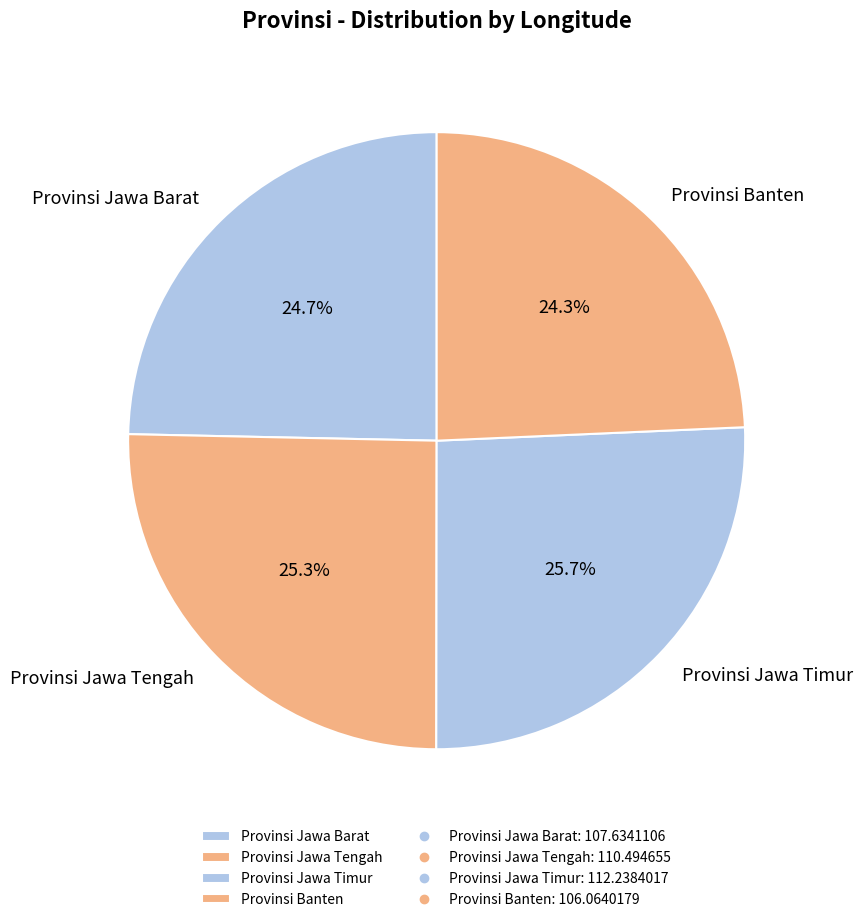

What percentage is NOT represented by Provinsi Banten?

75.7%